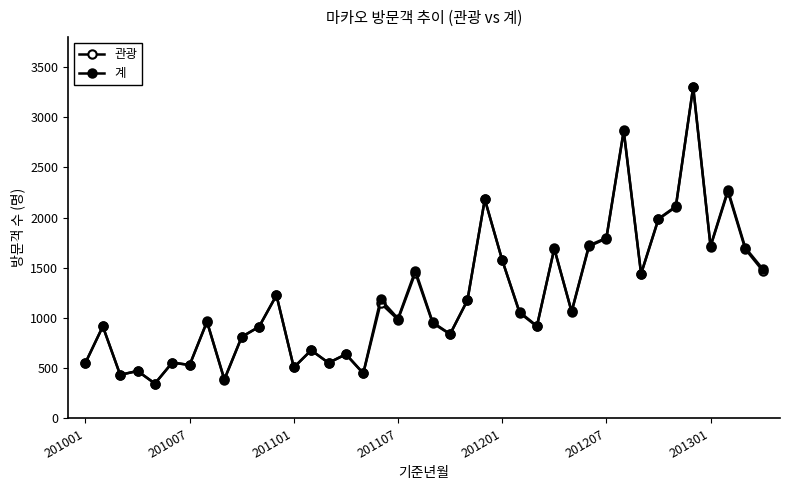

True or false: 계 and 관광 cross at least once.

False